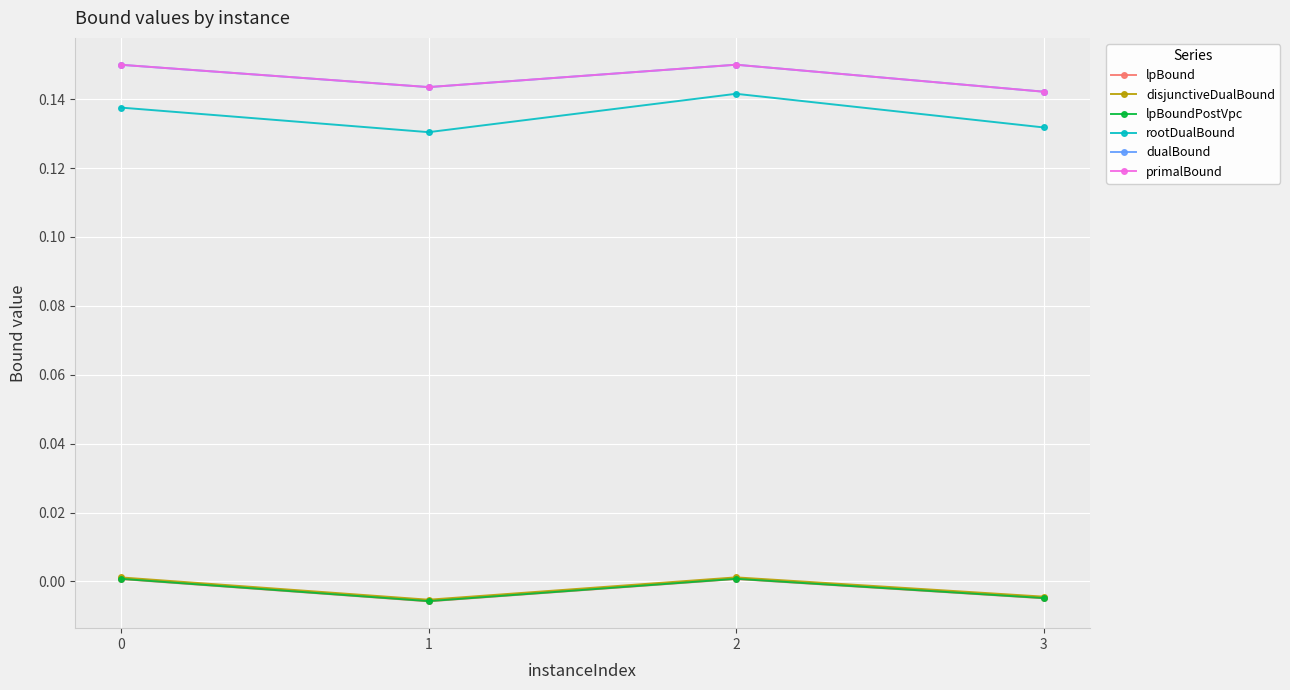

True or false: lpBoundPostVpc and rootDualBound cross at least once.

False